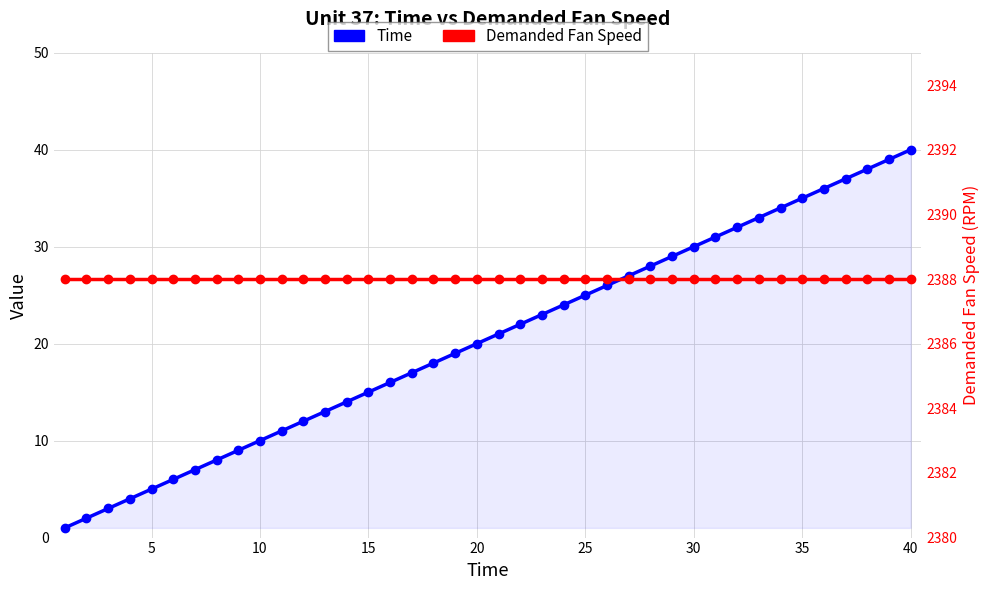

True or false: Time has more than 0 interior local peaks.

False